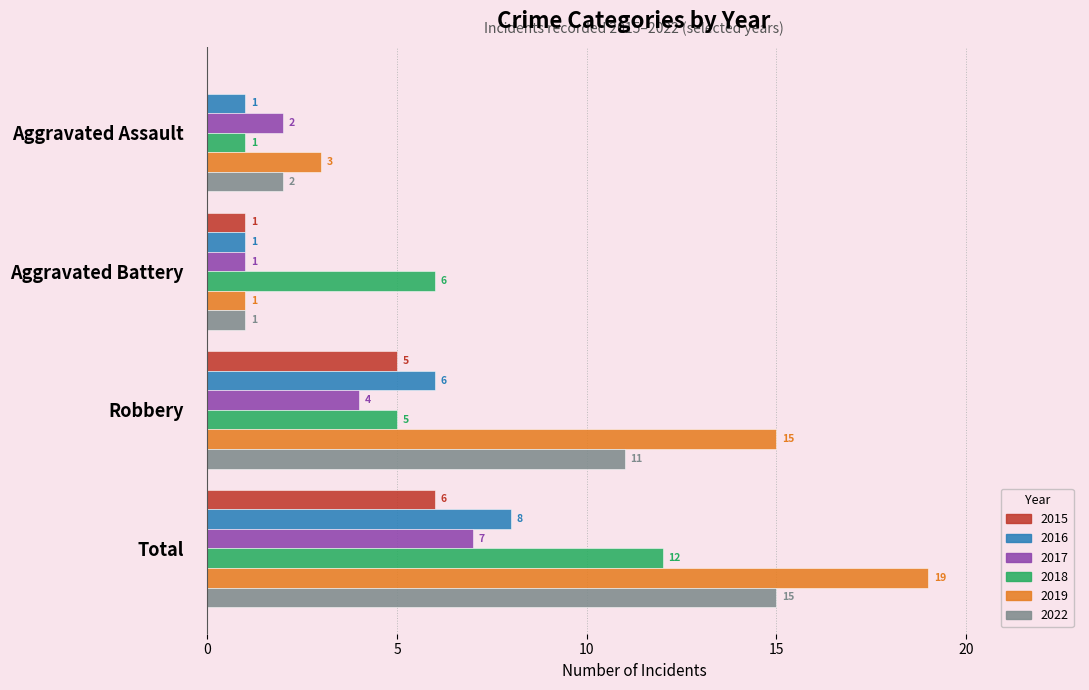

What is the sum of the 2017 values at Robbery and Aggravated Assault?

6